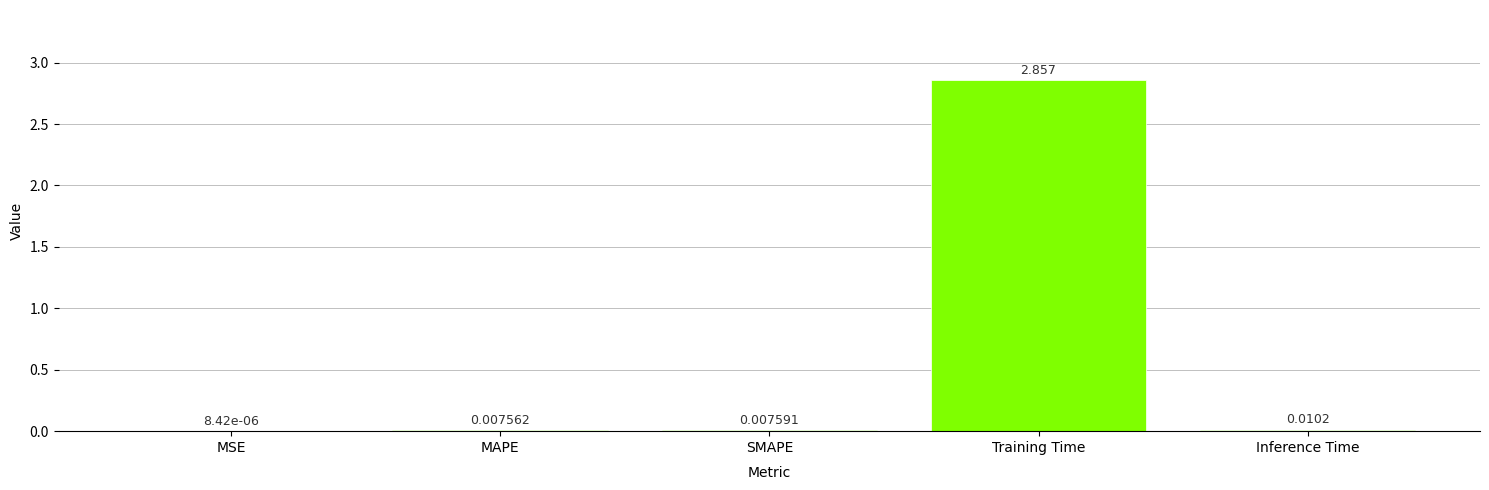

Which label corresponds to the largest value in the chart?

Training Time